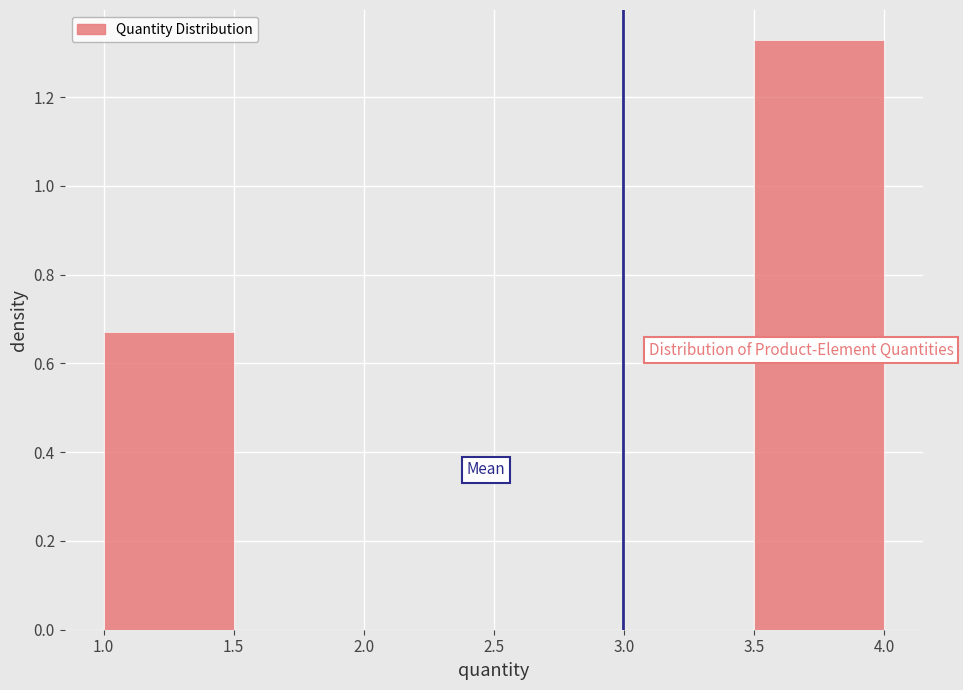

Over which range of the x-axis is the bar tallest?

3.5 to 4.0